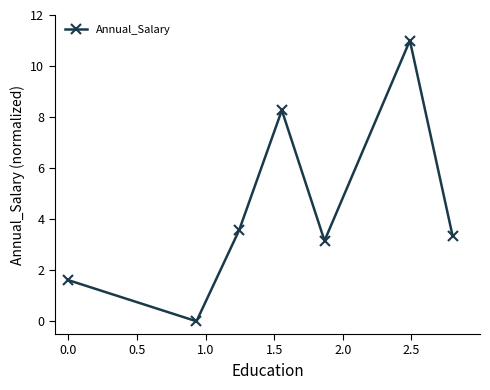

How many data points are above 3?

5